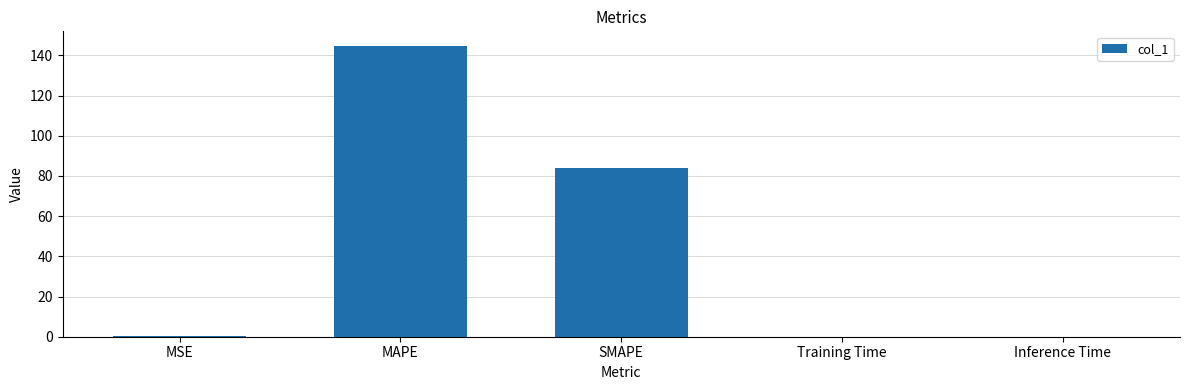

Which has a higher value, SMAPE or MSE?

SMAPE